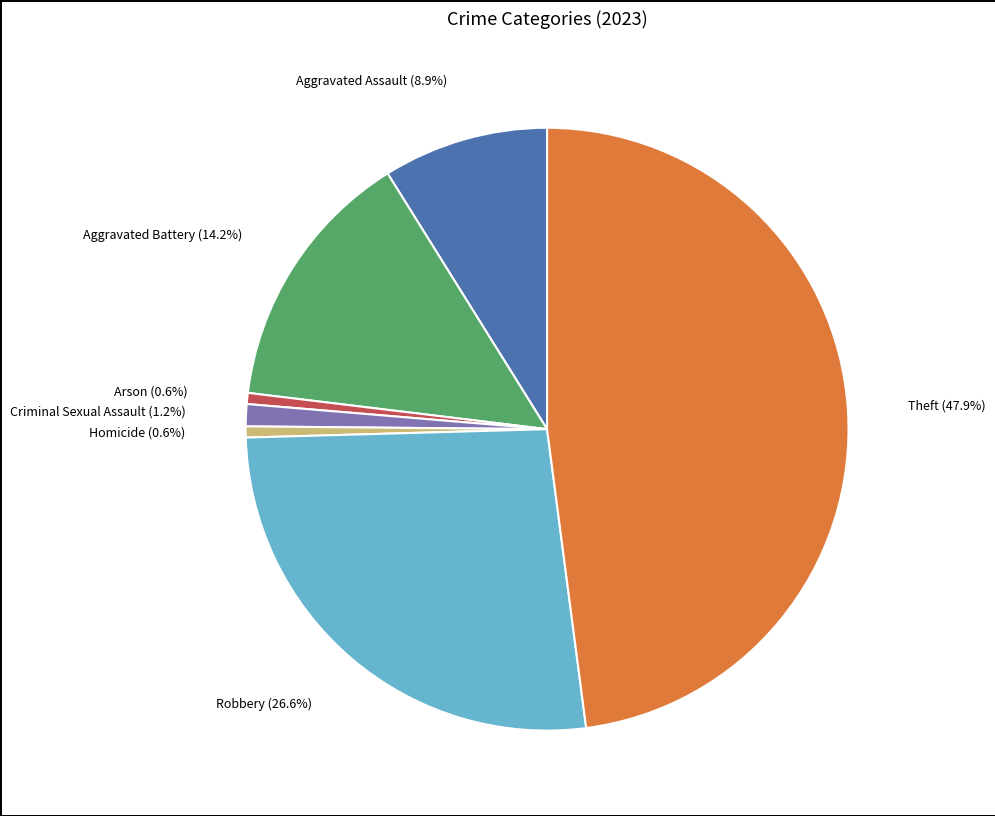

Is there any slice that represents more than half of the pie?

No